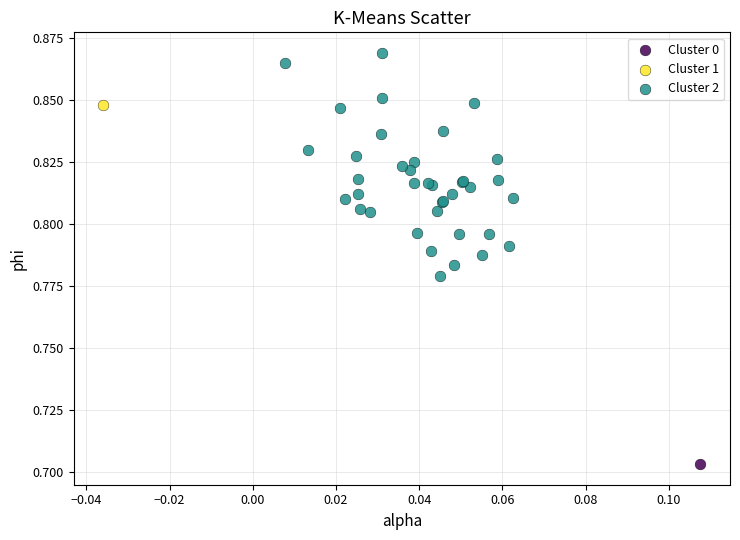

What are all the series names shown in the legend?

Cluster 0, Cluster 1, Cluster 2